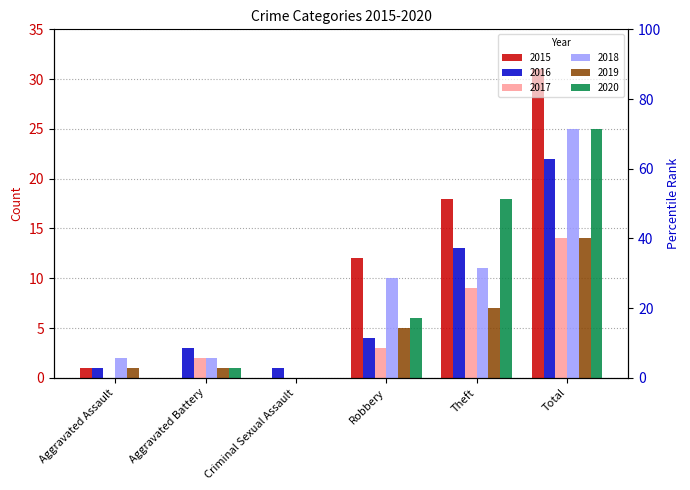

True or false: 2016 has a value of 6 at Total.

False